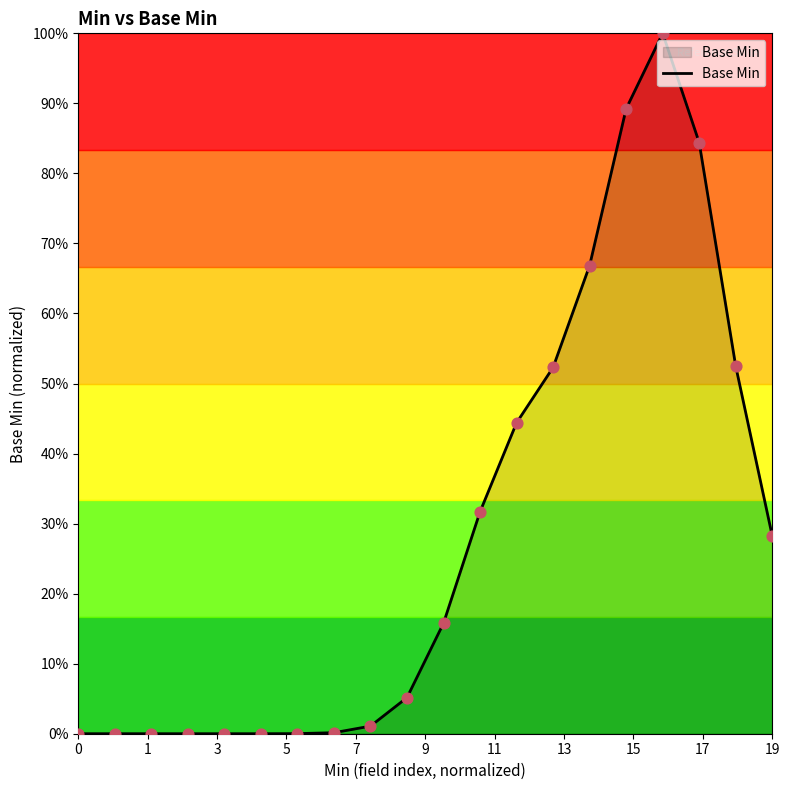

Is this an area chart (filled region under the line)?

Yes